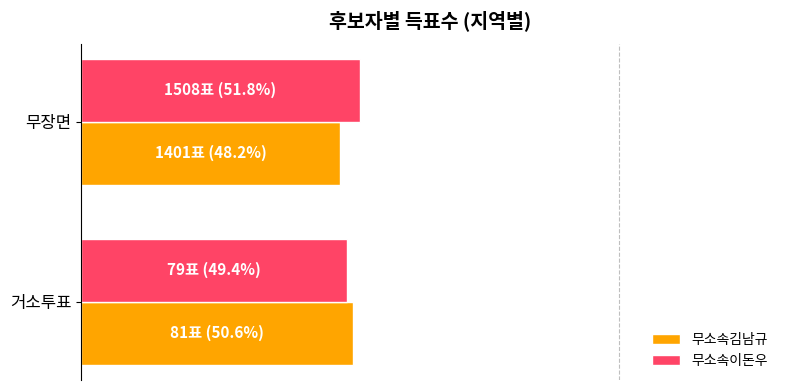

Rank the categories by 무소속이돈우 value from highest to lowest.

무장면, 거소투표